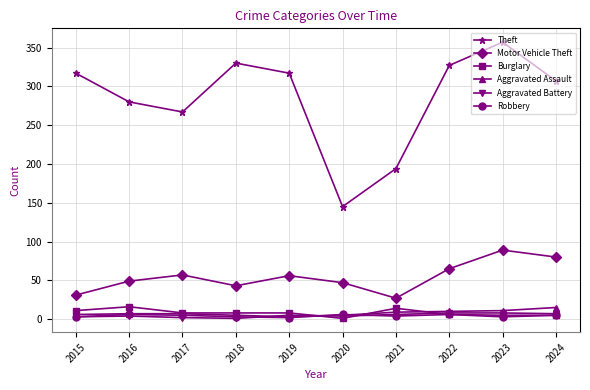

True or false: Theft and Burglary intersect in this chart.

False